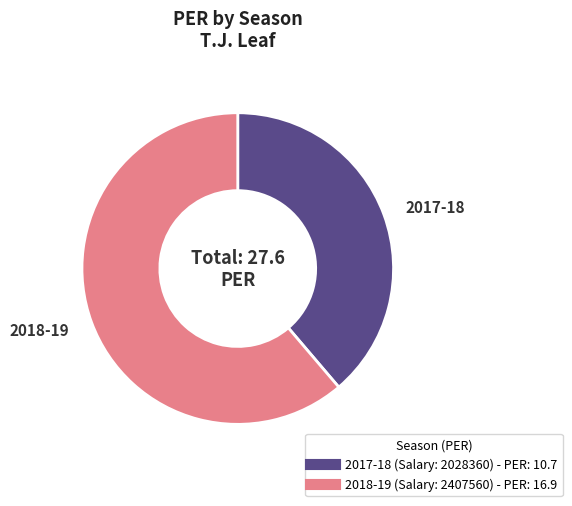

Does any single category account for the majority?

Yes